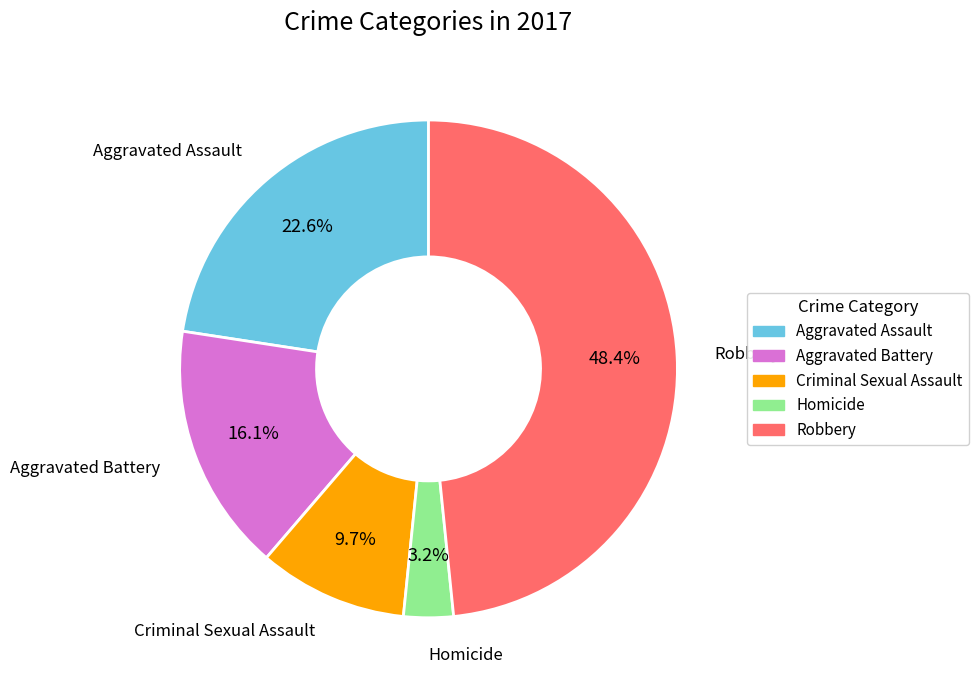

What percentage is the Robbery slice, to the nearest percent?

48%